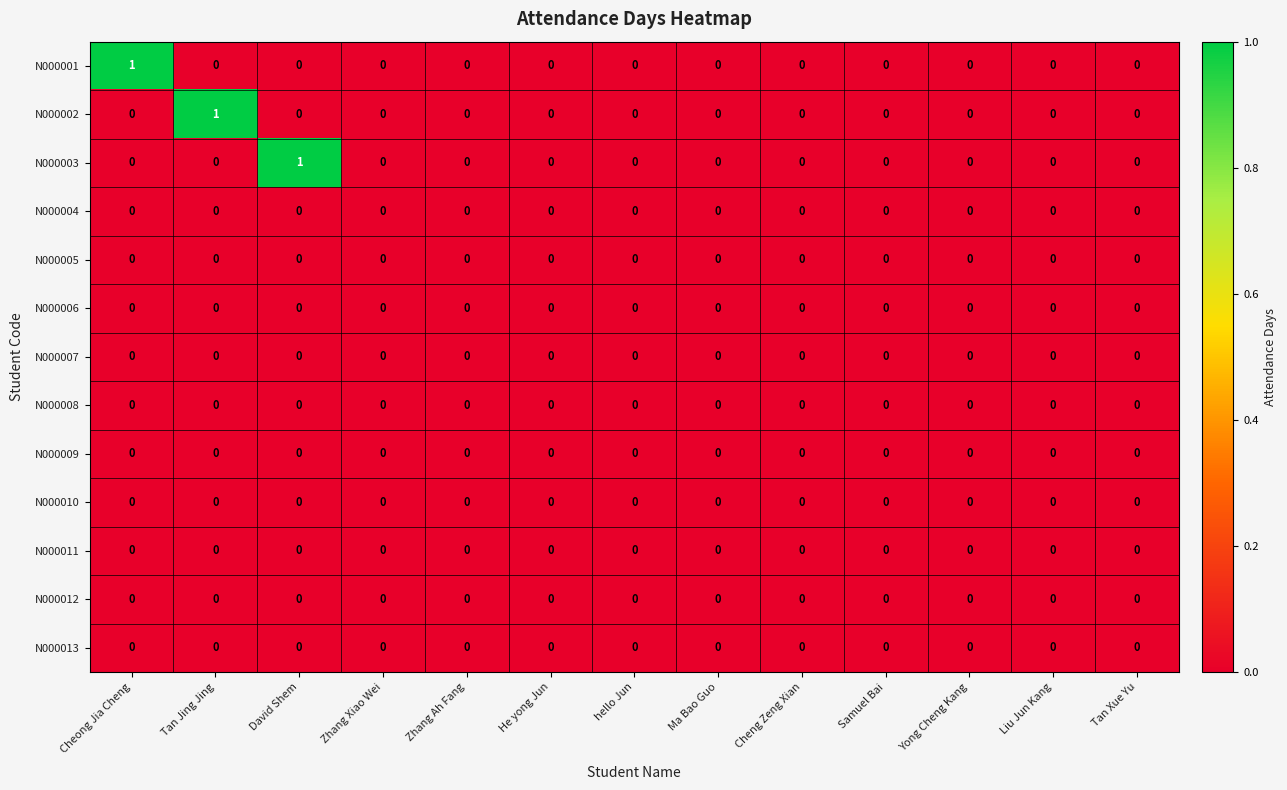

True or false: N000002 has a value of 0 at Ma Bao Guo.

True